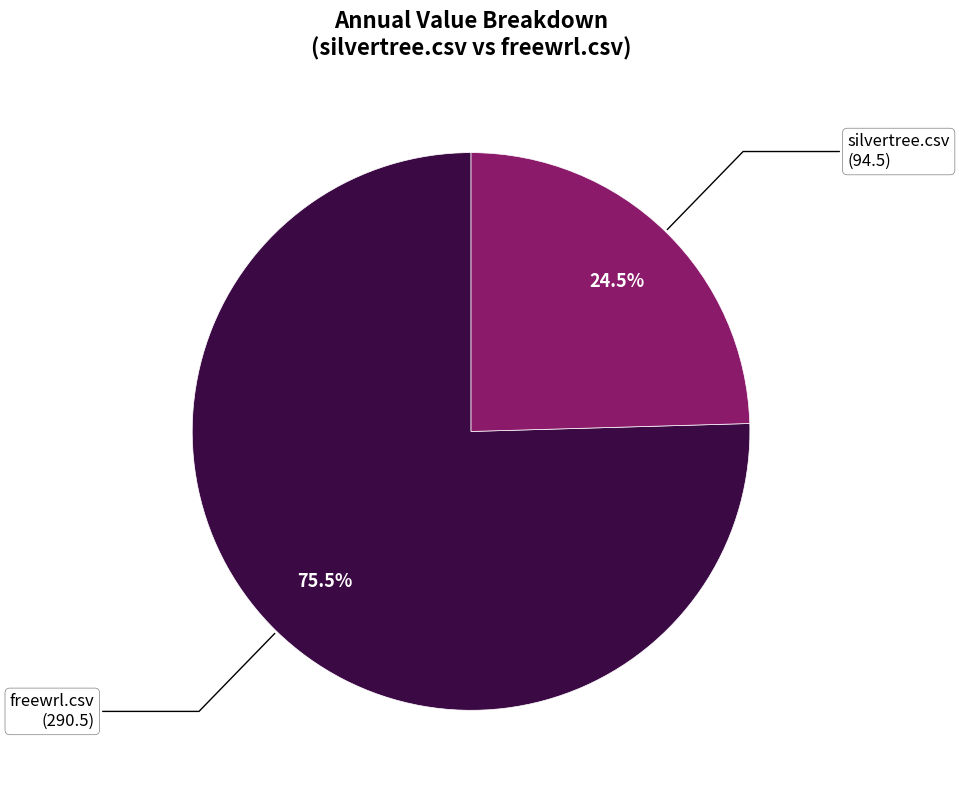

Count the number of slices in the pie.

2